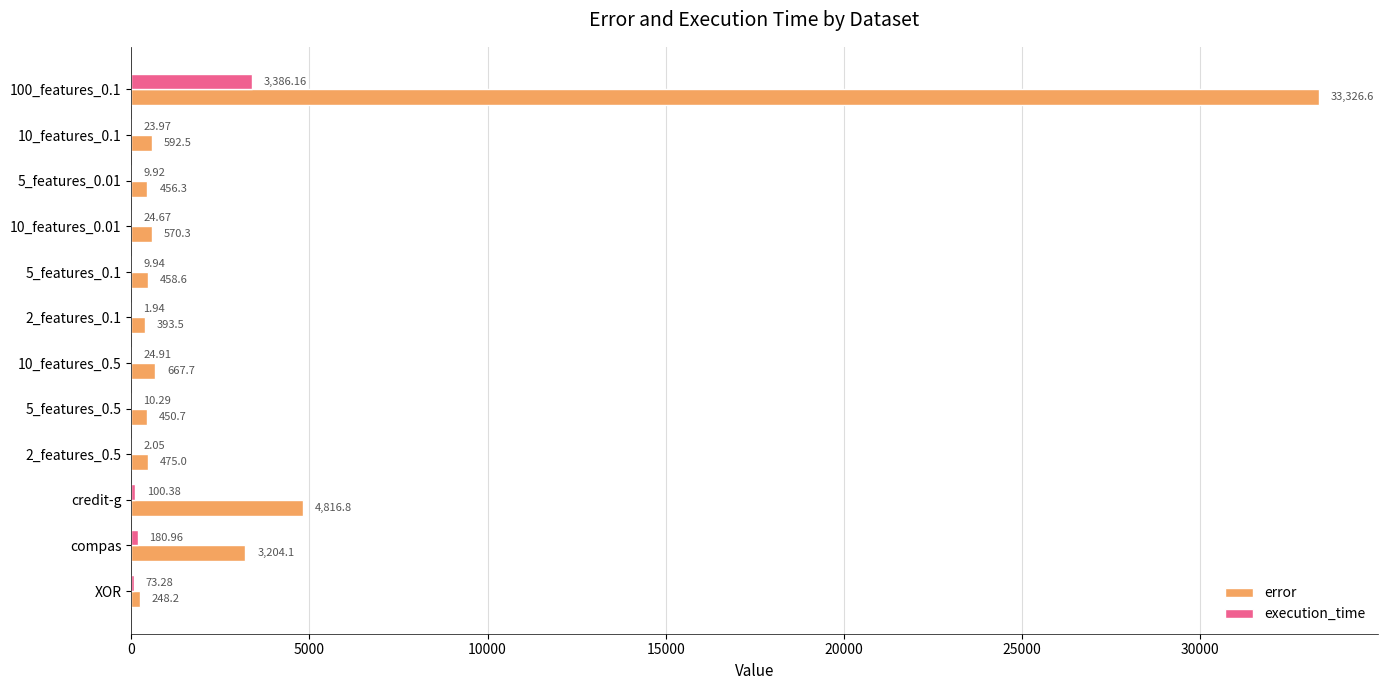

At which label is execution_time closest to 1694?

compas